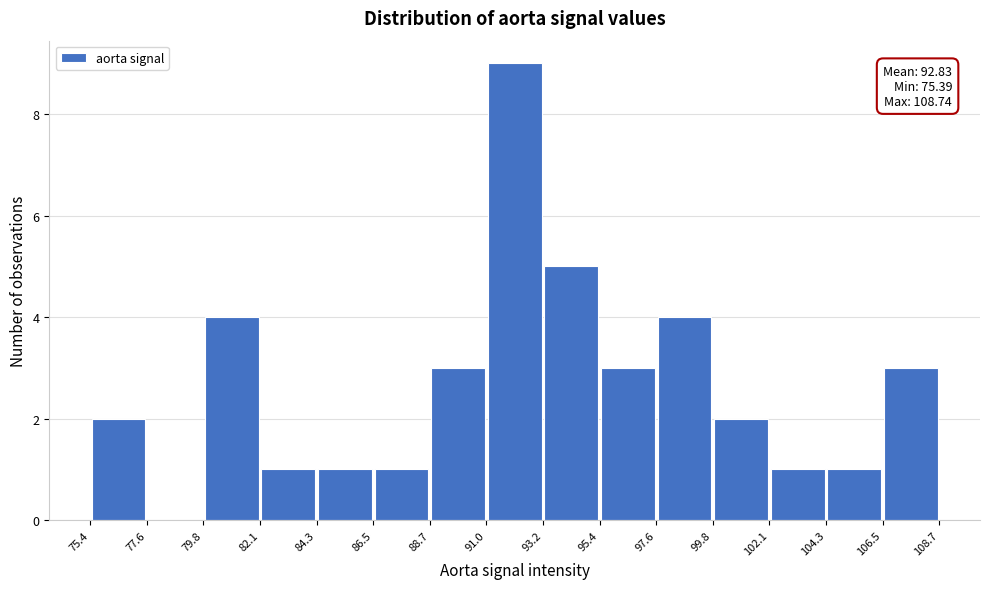

Over which range of the x-axis is the bar tallest?

91.0 to 93.2